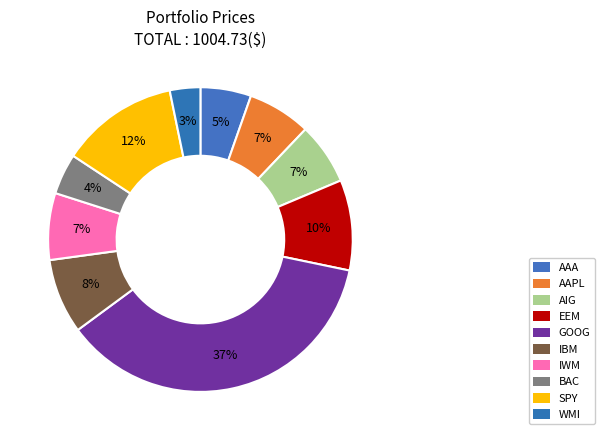

What portion of the pie excludes WMI?

96.8%